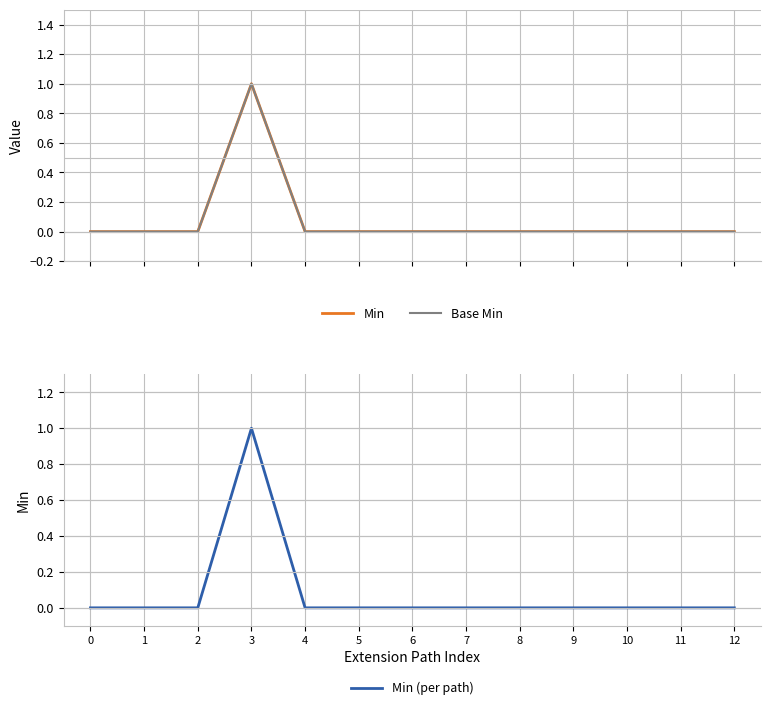

True or false: Min (per path) has a value of 1 at 0.

False